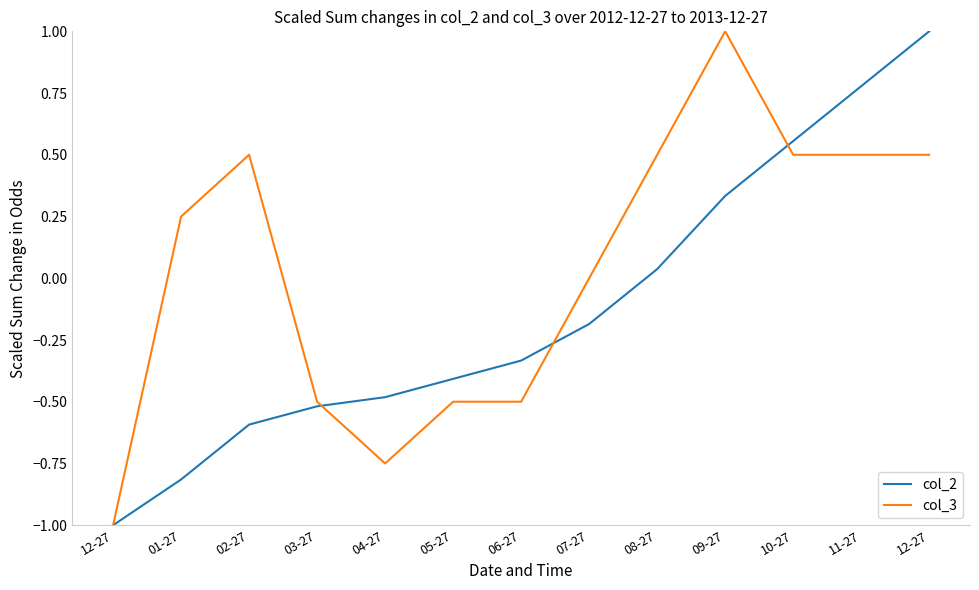

List the series in order of their overall mean, lowest first.

col_2, col_3